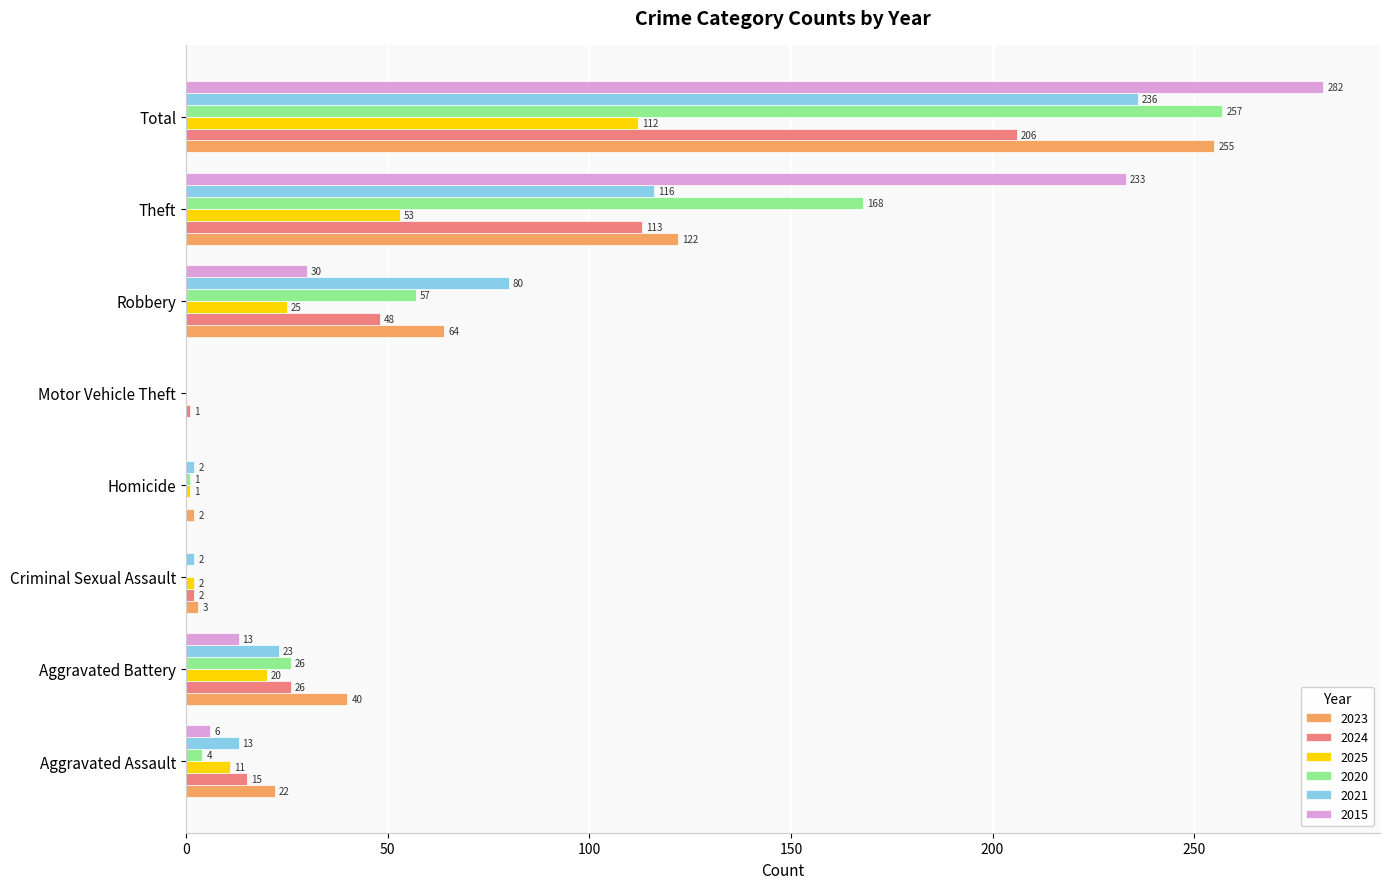

The 2021 series shows -116 at Motor Vehicle Theft. True or false?

False